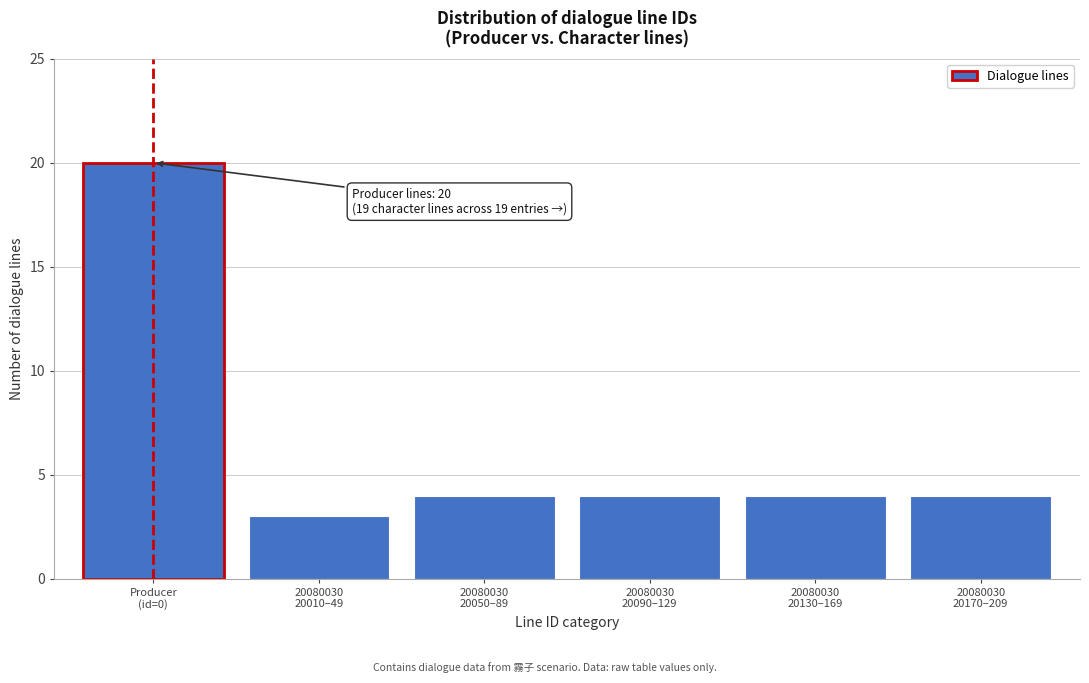

Reading left to right, what are all the values shown in this chart?

20	3	4	4	4	4